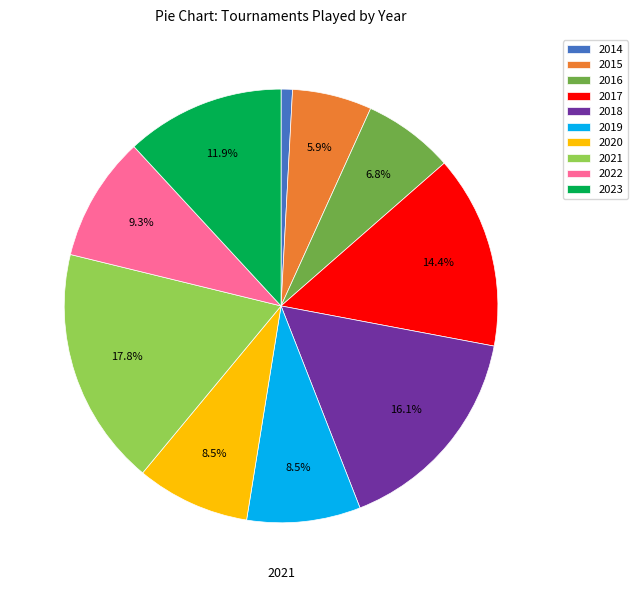

What is the largest slice in the pie chart?

2021